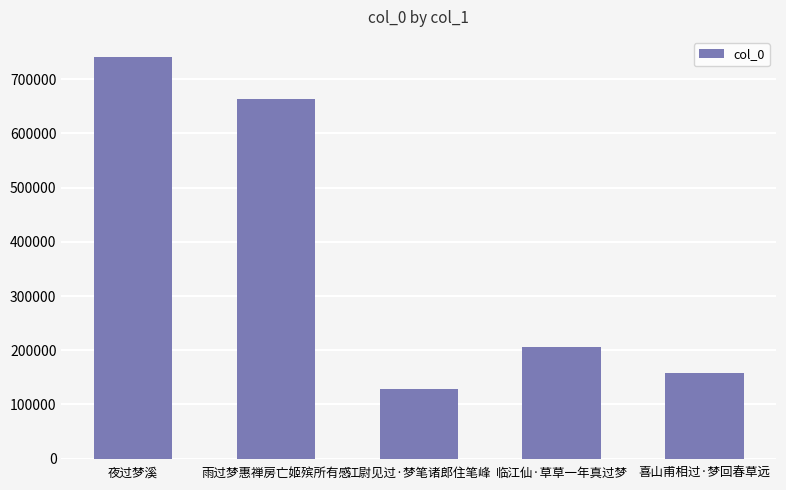

At which category does the chart reach its peak across all series?

夜过梦溪